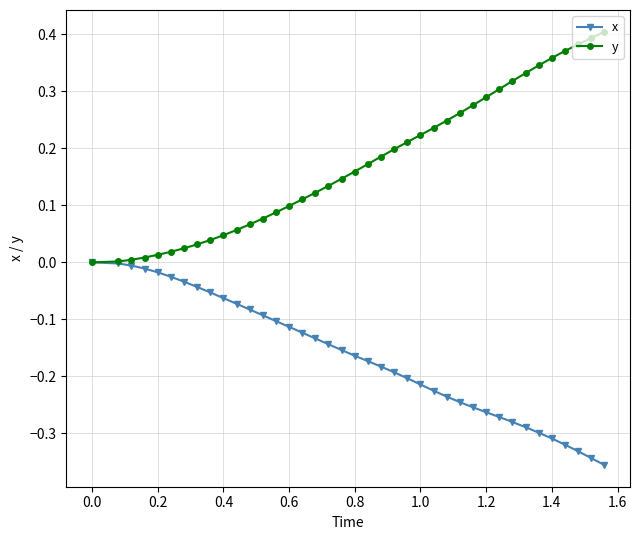

List the series in order of their overall mean, lowest first.

x, y